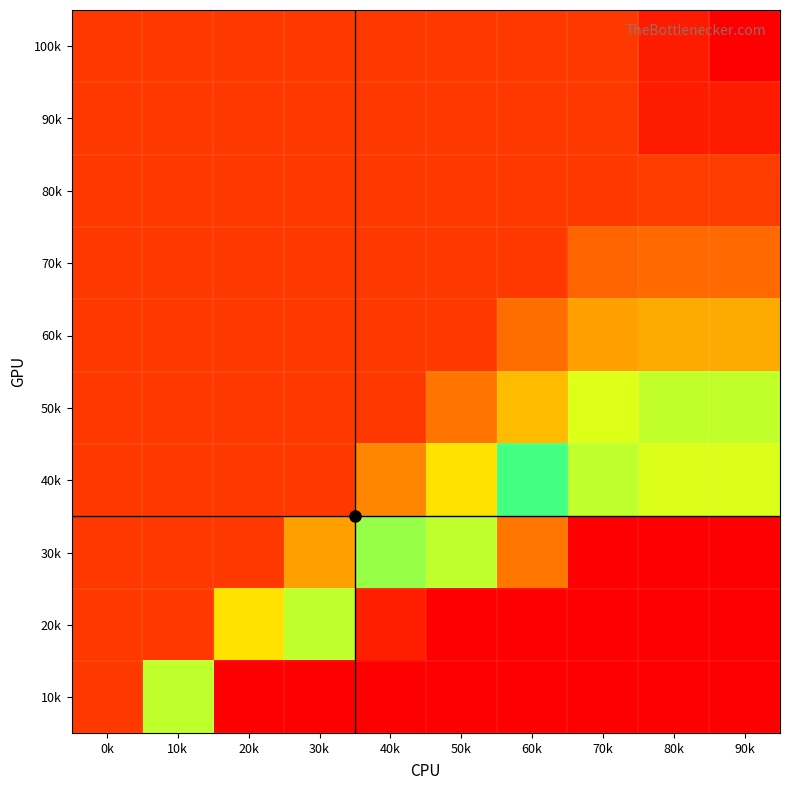

Which category has the lowest value across all series?

90k